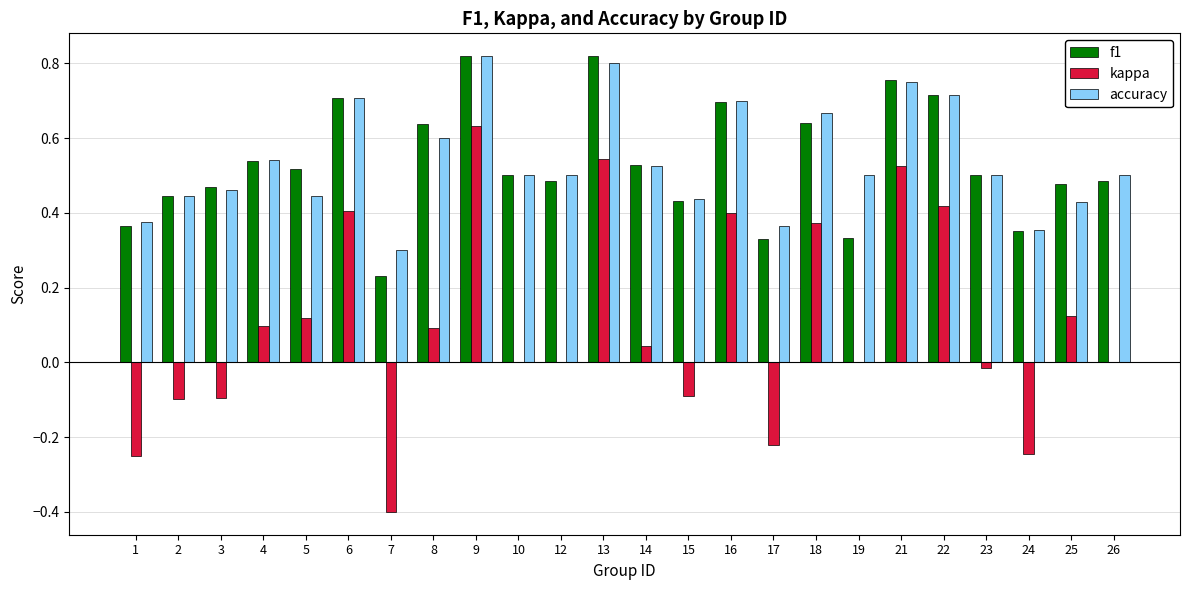

Is the value of f1 at 6 greater than the value of accuracy at 17?

Yes